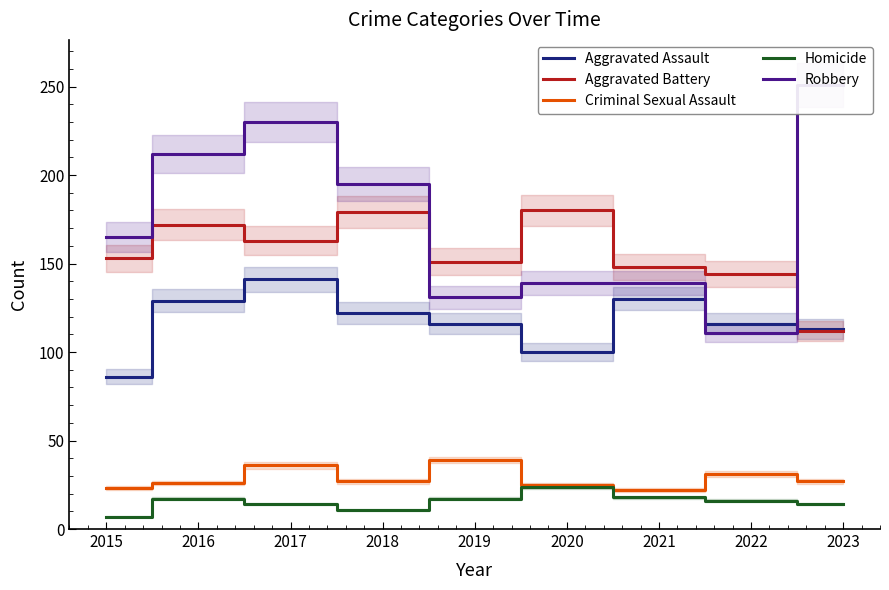

What are all the series names shown in the legend?

Aggravated Assault, Aggravated Battery, Criminal Sexual Assault, Homicide, Robbery